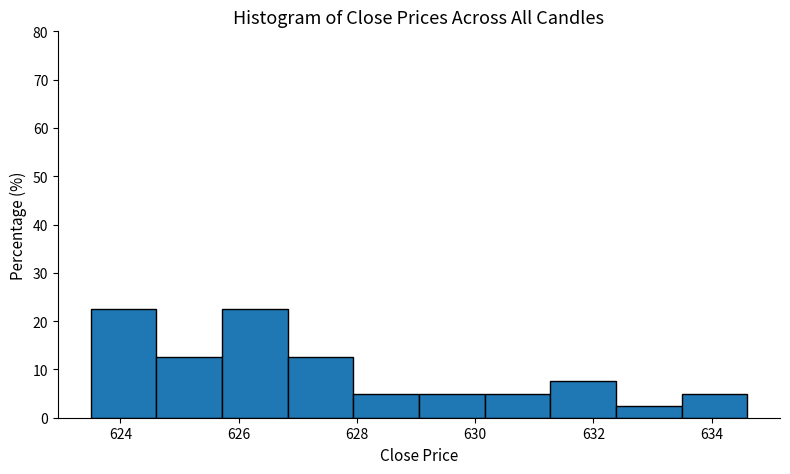

Reading left to right, transcribe this chart: for each bar, give the range it covers on the x-axis and its height. Neither the bar edges nor the heights are printed on the chart, so give them approximately, as read against the axes.

623.6 to 624.6: 23
624.6 to 625.8: 13
625.8 to 626.8: 23
626.8 to 628.0: 13
628.0 to 629.0: 5
629.0 to 630.2: 5
630.2 to 631.2: 5
631.2 to 632.4: 8
632.4 to 633.4: 3
633.4 to 634.6: 5